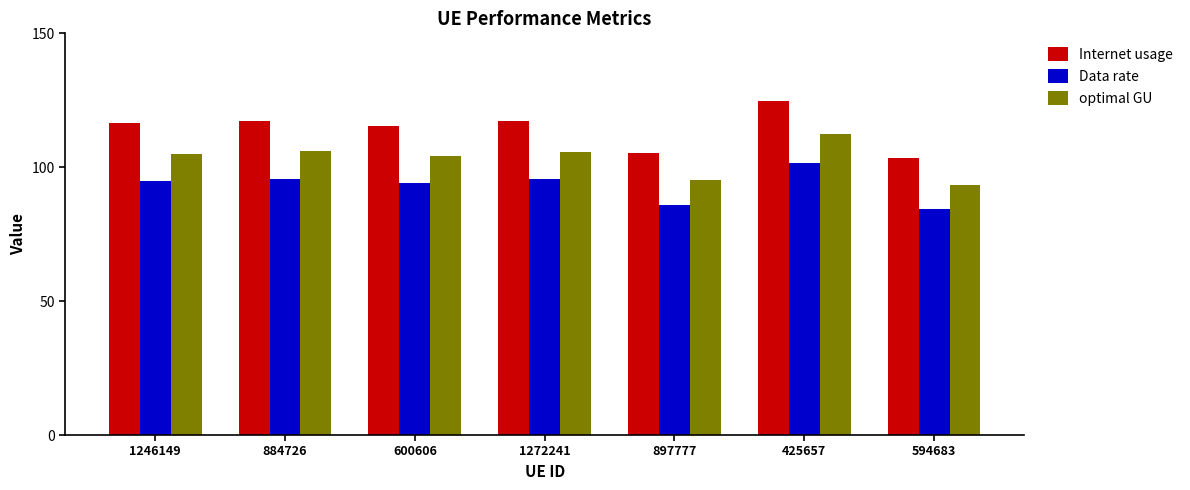

At which category is the sum across all series the highest?

425657